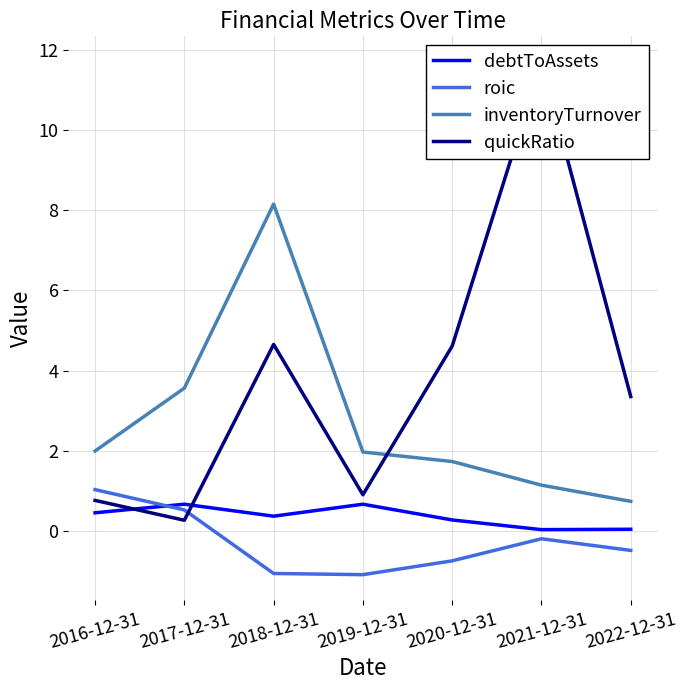

Is the value of quickRatio at 2016-12-31 greater than the value of roic at 2022-12-31?

Yes